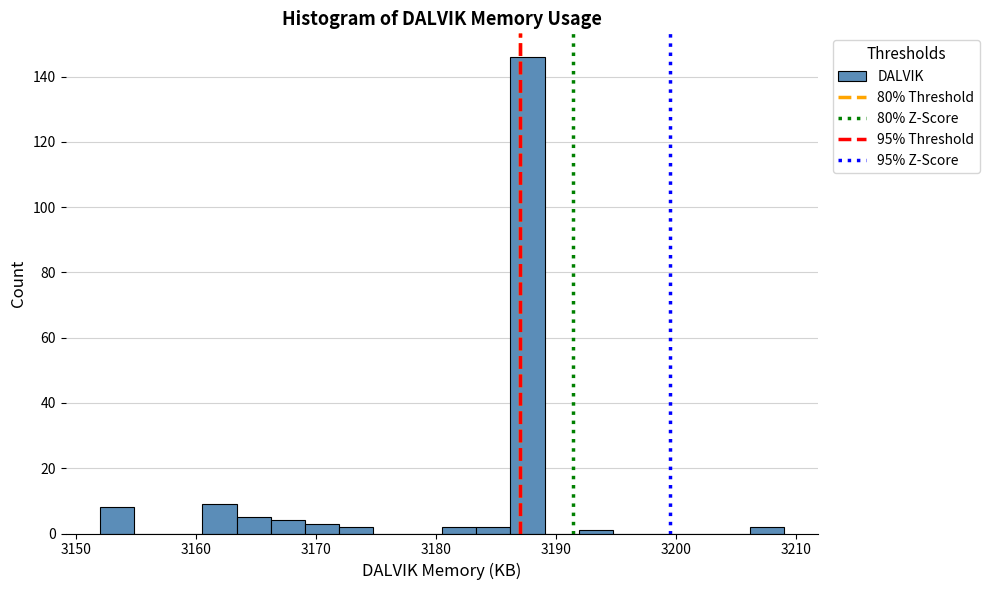

Around what value on the x-axis is the tallest bar? Give the approximate position of its centre, as read against the axis.

3188